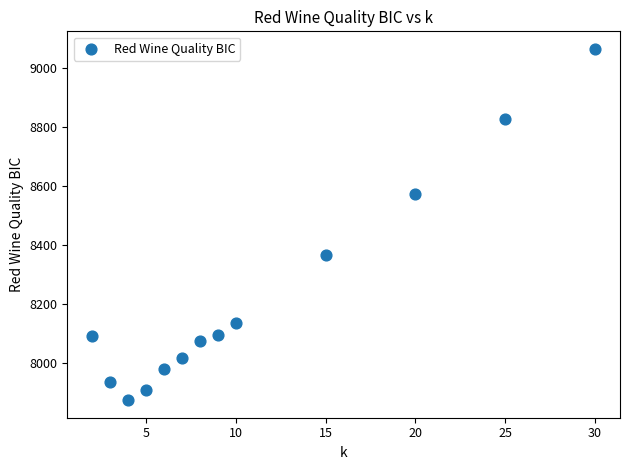

What is the range of X values (max minus min)?

28.0